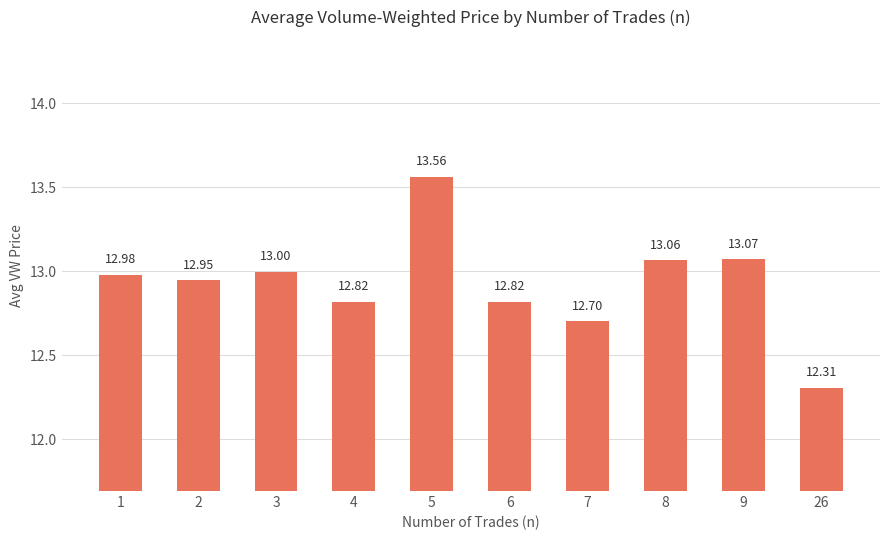

What is the value of the 3rd bar from the left?

13.0